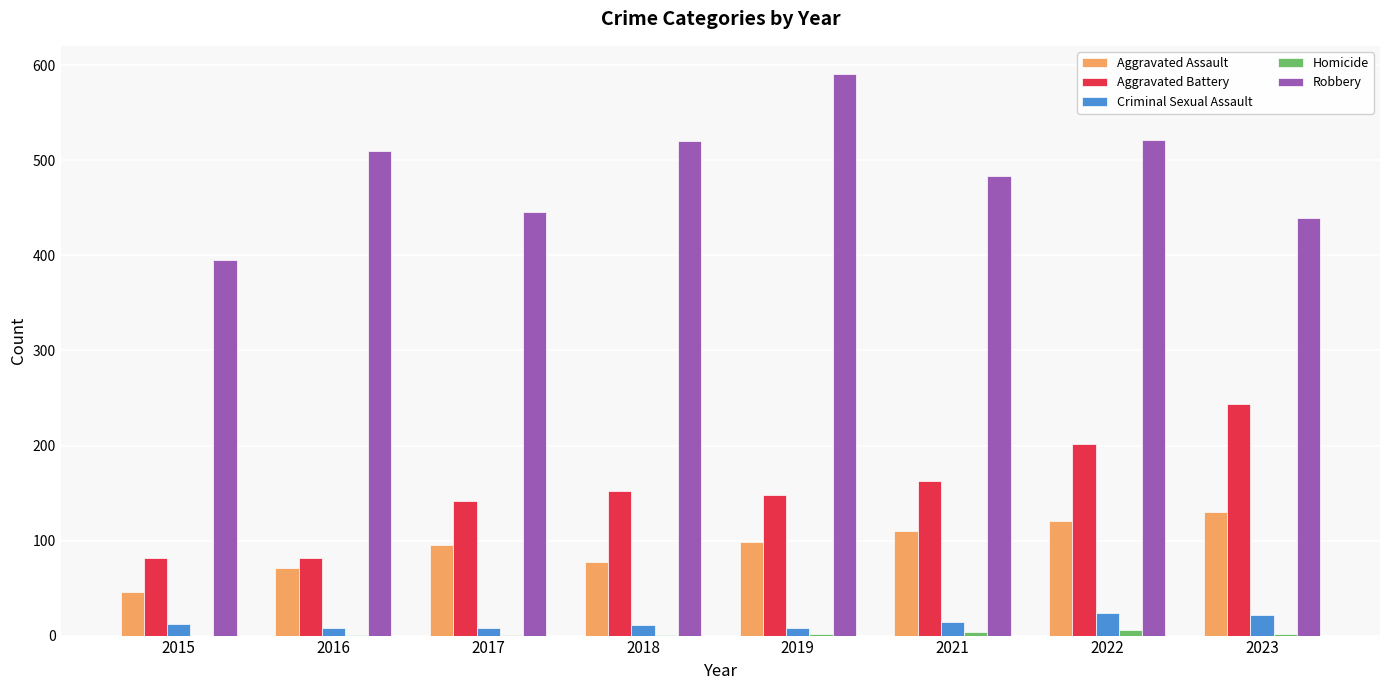

Which series has the largest total across all categories?

Robbery